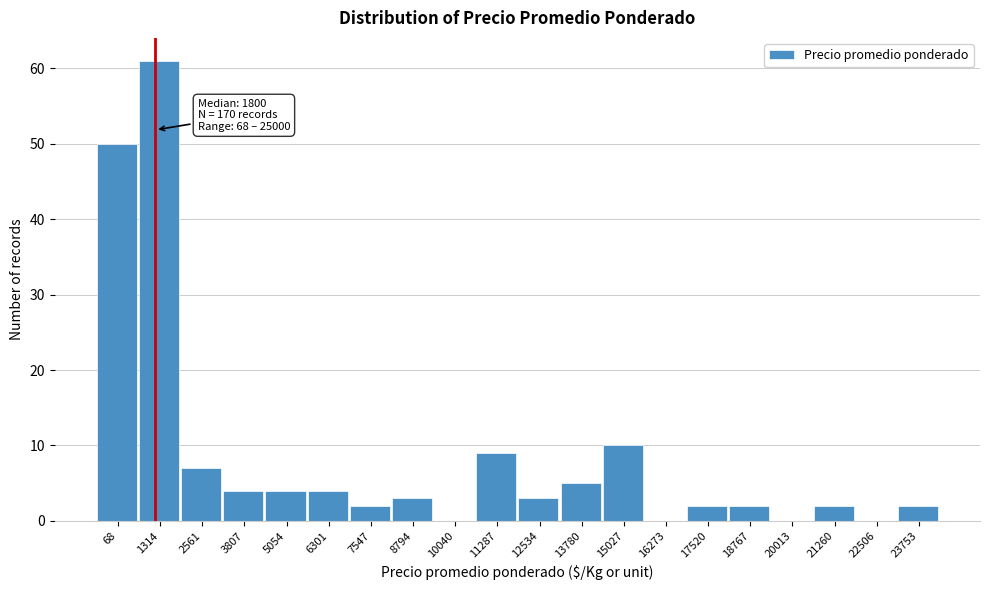

Reading left to right, transcribe all the data shown in this chart.

68=50	1314=61	2561=7	3807=4	5054=4	6301=4	7547=2	8794=3	10040=0	11287=9	12534=3	13780=5	15027=10	16273=0	17520=2	18767=2	20013=0	21260=2	22506=0	23753=2